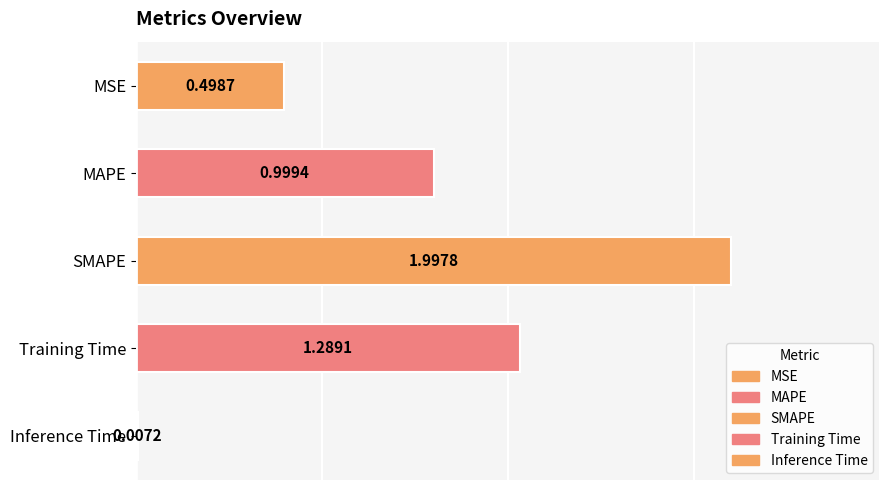

The chart shows a value of 0.0 at Inference Time. True or false?

False